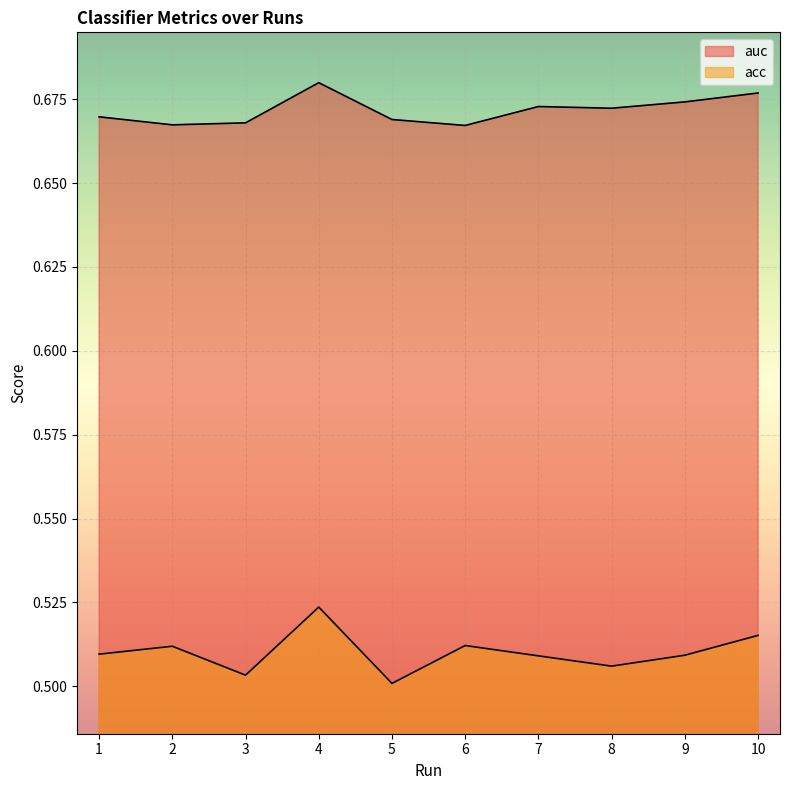

How many acc values are between 0 and 1?

10